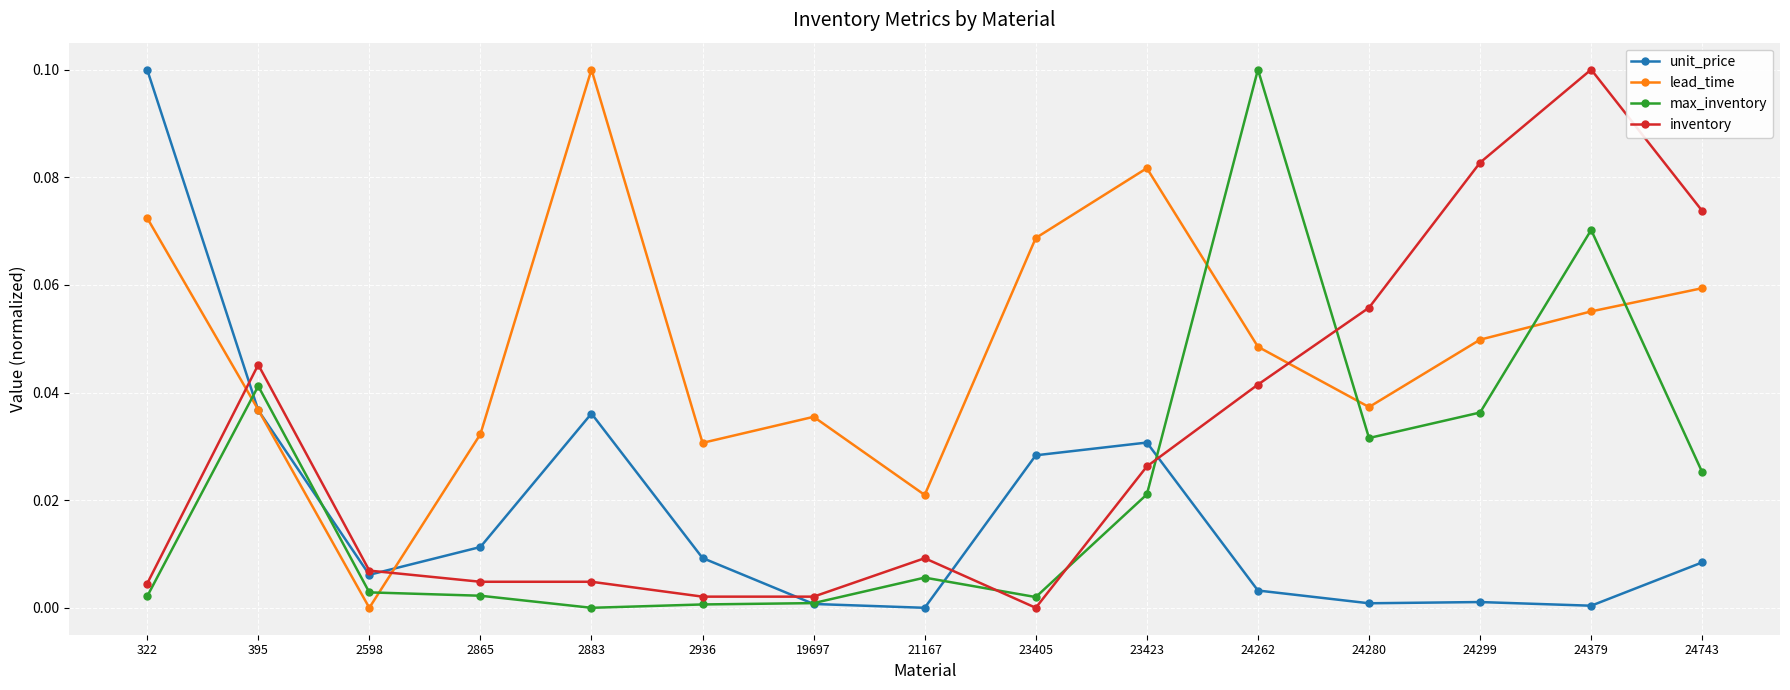

At which label does max_inventory reach its peak?

24262